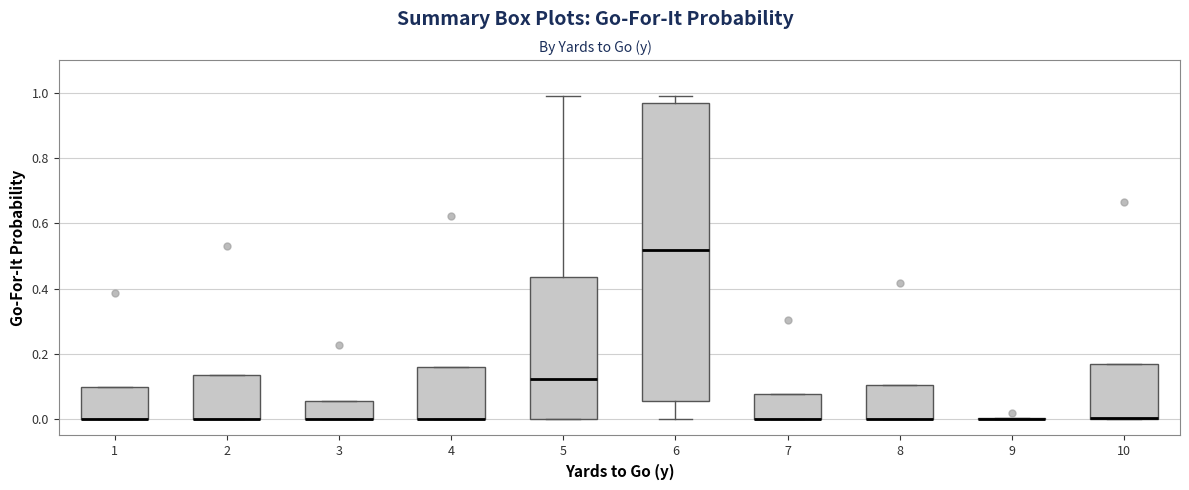

Reading left to right, read every box against the y-axis: the position of its median line, the range the box covers, and the ends of its whiskers. The values are not printed on the chart, so give them approximately, as read against the axis.

1: median 0.00 (drawn on the box's lower edge), box 0.00 to 0.10, whiskers 0.00 to 0.10
2: median 0.00 (drawn on the box's lower edge), box 0.00 to 0.14, whiskers 0.00 to 0.14
3: median 0.00 (drawn on the box's lower edge), box 0.00 to 0.06, whiskers 0.00 to 0.06
4: median 0.00 (drawn on the box's lower edge), box 0.00 to 0.16, whiskers 0.00 to 0.16
5: median 0.12, box 0.00 to 0.44, whiskers 0.00 to 0.98
6: median 0.52, box 0.06 to 0.96, whiskers 0.00 to 0.98
7: median 0.00 (drawn on the box's lower edge), box 0.00 to 0.08, whiskers 0.00 to 0.08
8: median 0.00 (drawn on the box's lower edge), box 0.00 to 0.10, whiskers 0.00 to 0.10
9: box collapsed to a line at 0.00, whiskers 0.00 to 0.00
10: median 0.00 (drawn on the box's lower edge), box 0.00 to 0.18, whiskers 0.00 to 0.18